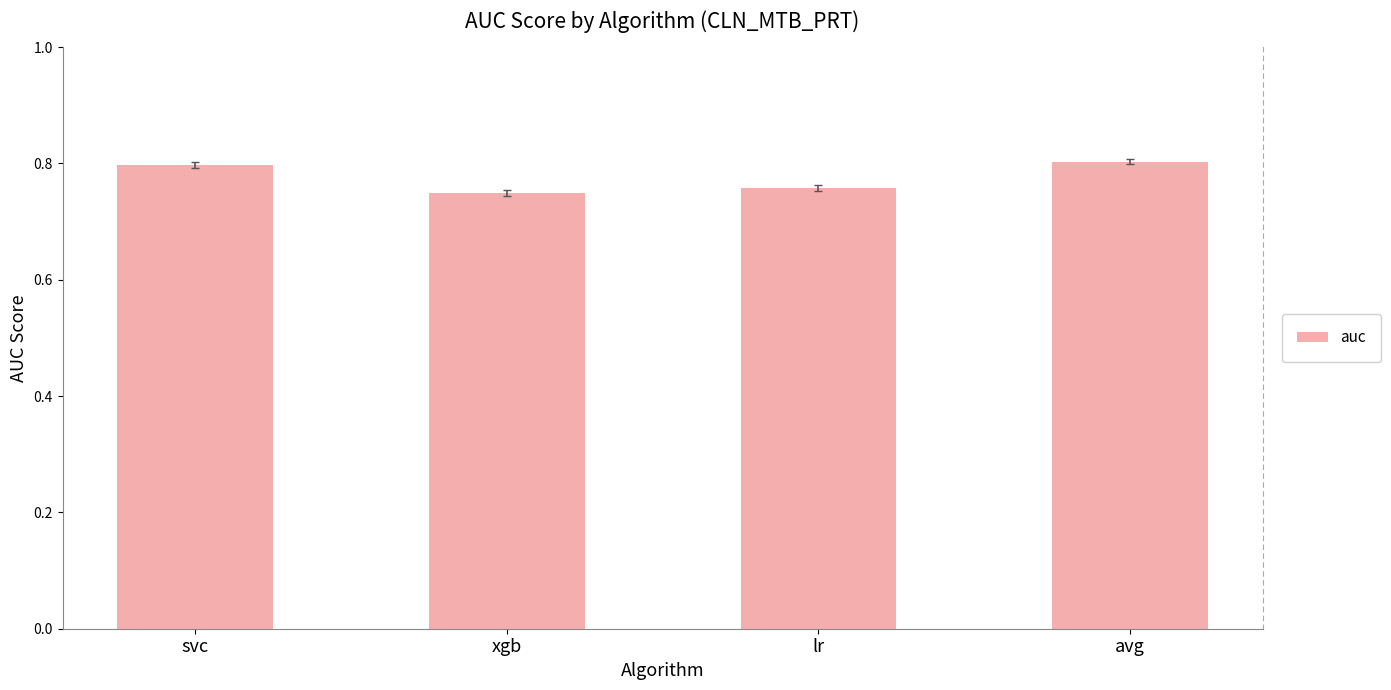

Count the number of data series in this chart.

1